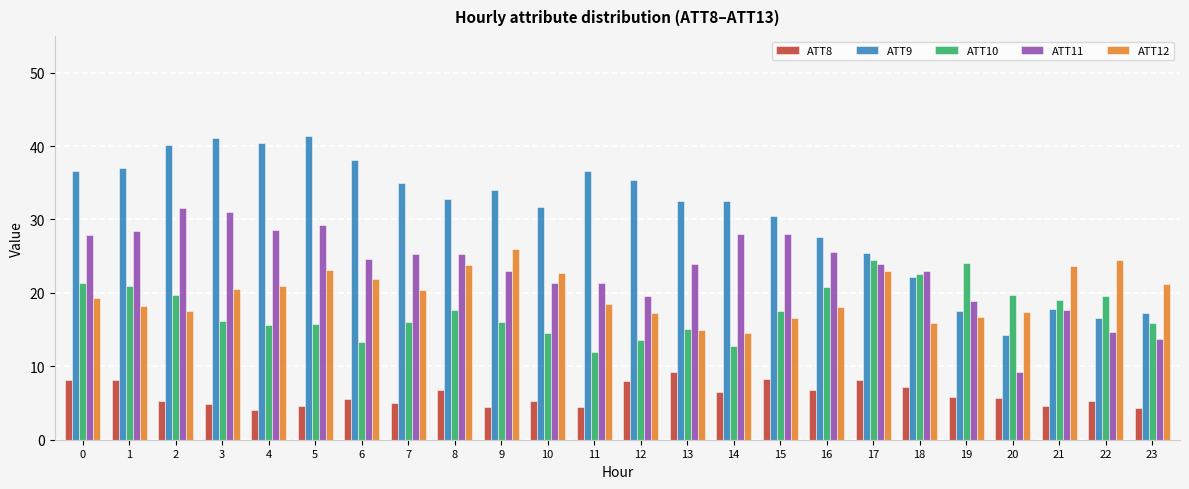

Is the value of ATT8 at 14 greater than the value of ATT11 at 10?

No